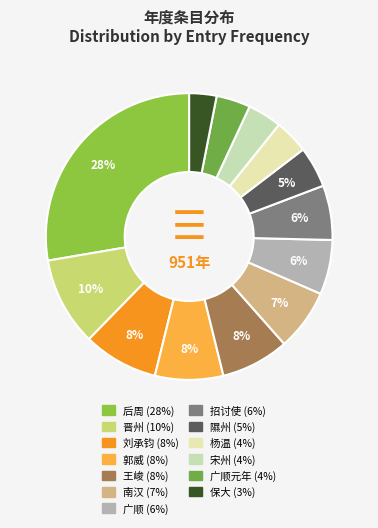

What is the smallest slice in the pie chart?

保大